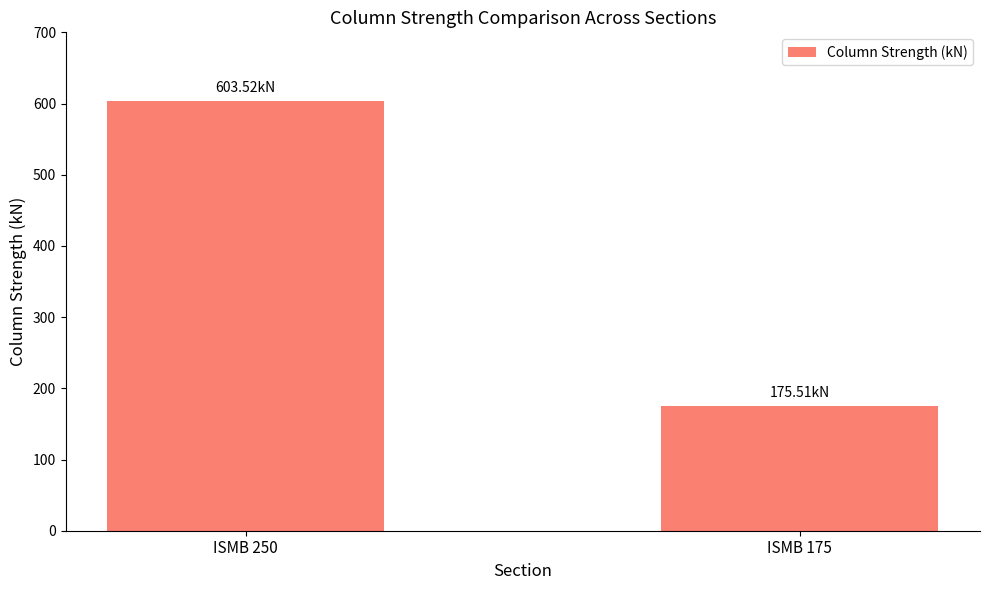

Is it true that the value at ISMB 250 is 603.5?

True